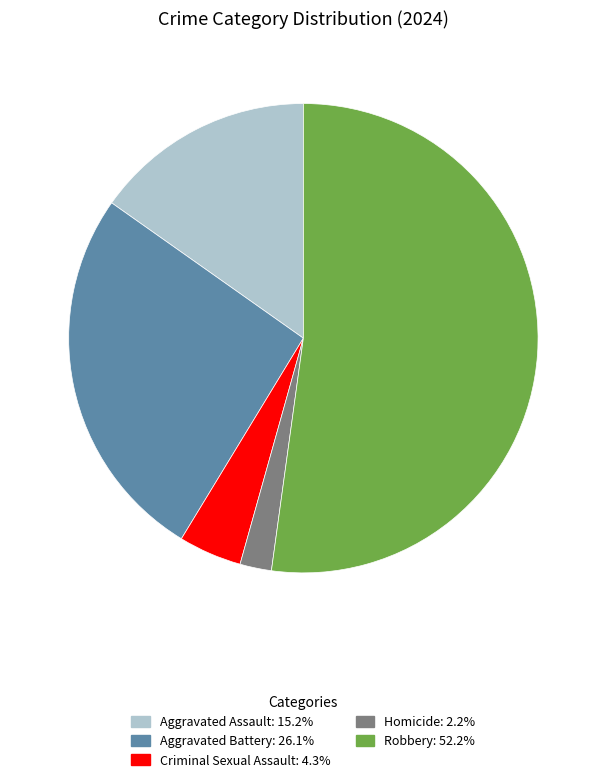

Rank the categories by value from lowest to highest.

Homicide, Criminal Sexual Assault, Aggravated Assault, Aggravated Battery, Robbery